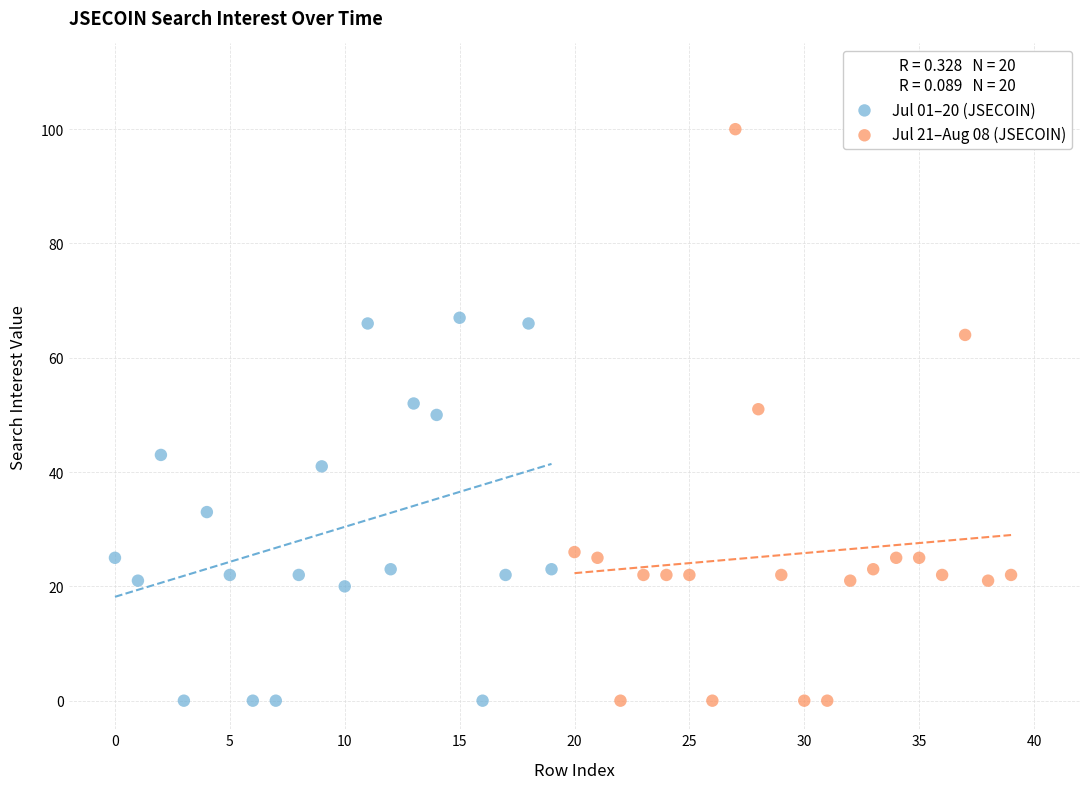

Which series contains the highest Y value?

Jul 21–Aug 08 (JSECOIN)